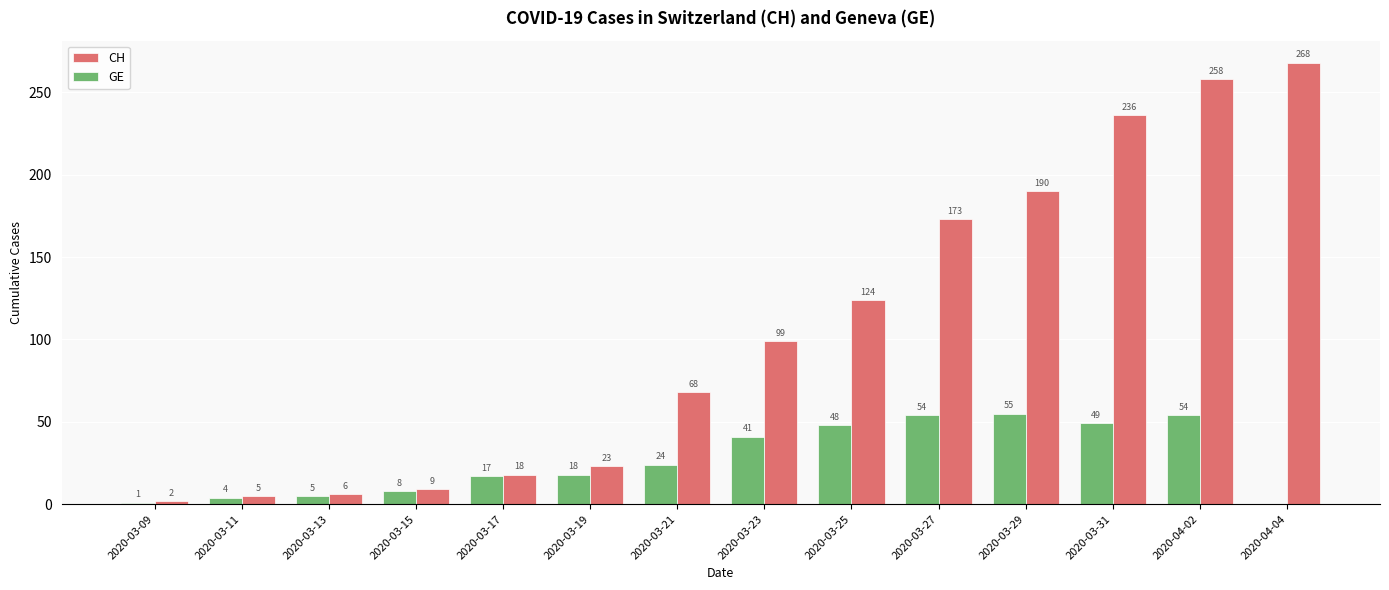

Where is CH nearest to the value 135?

2020-03-25